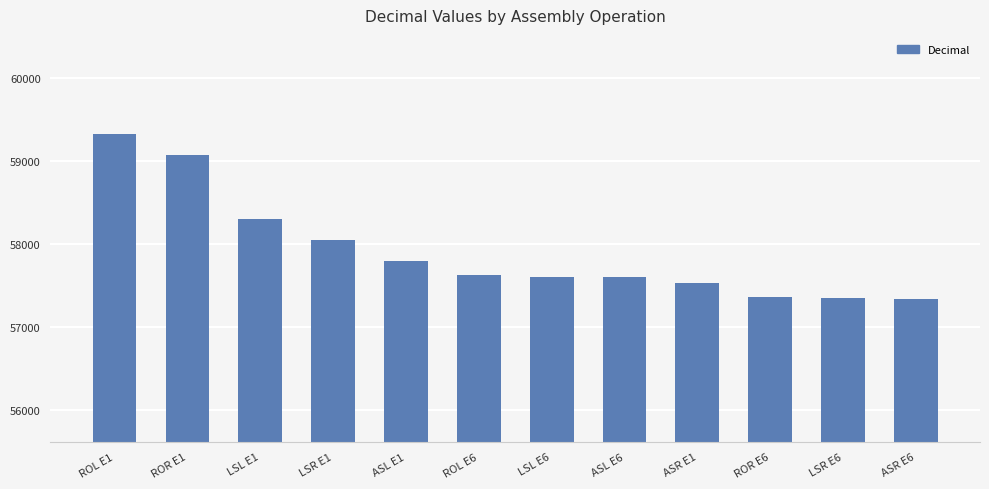

True or false: the data shows 58304 at LSL E1.

True